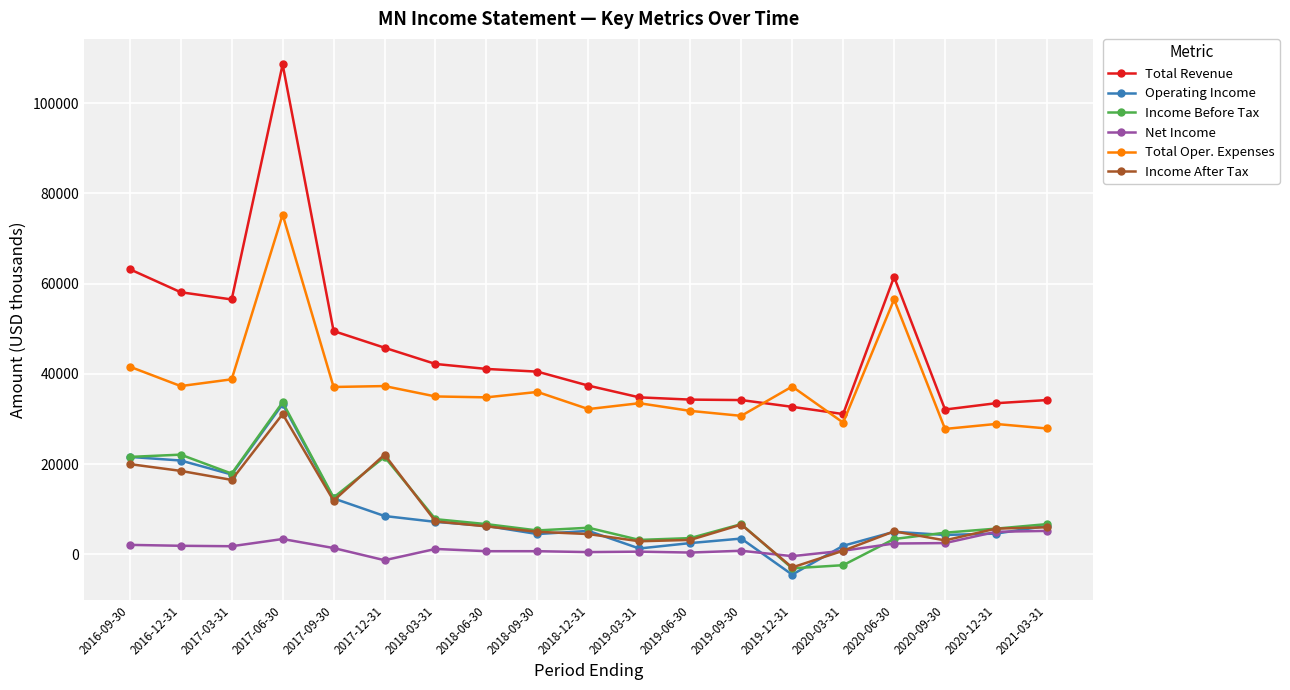

At which category does the chart reach its minimum across all series?

2019-12-31